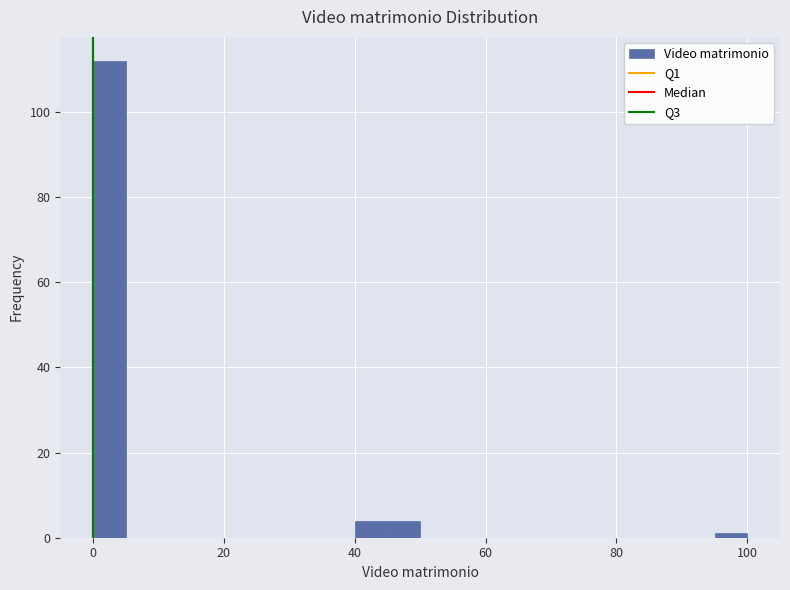

Around what value on the x-axis is the tallest bar? Give the approximate position of its centre, as read against the axis.

2